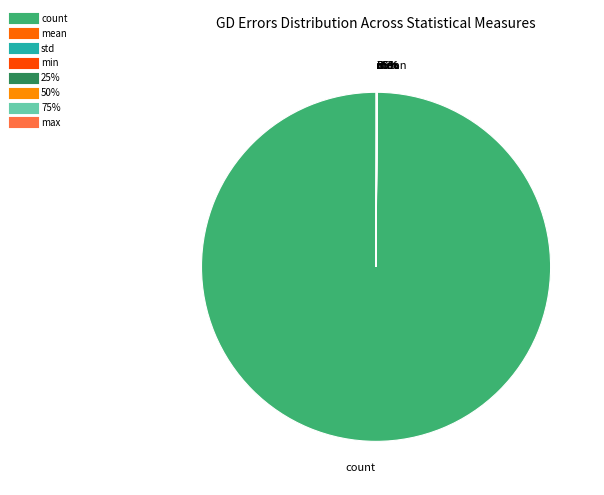

The mean slice represents 0% of the pie. True or false?

True